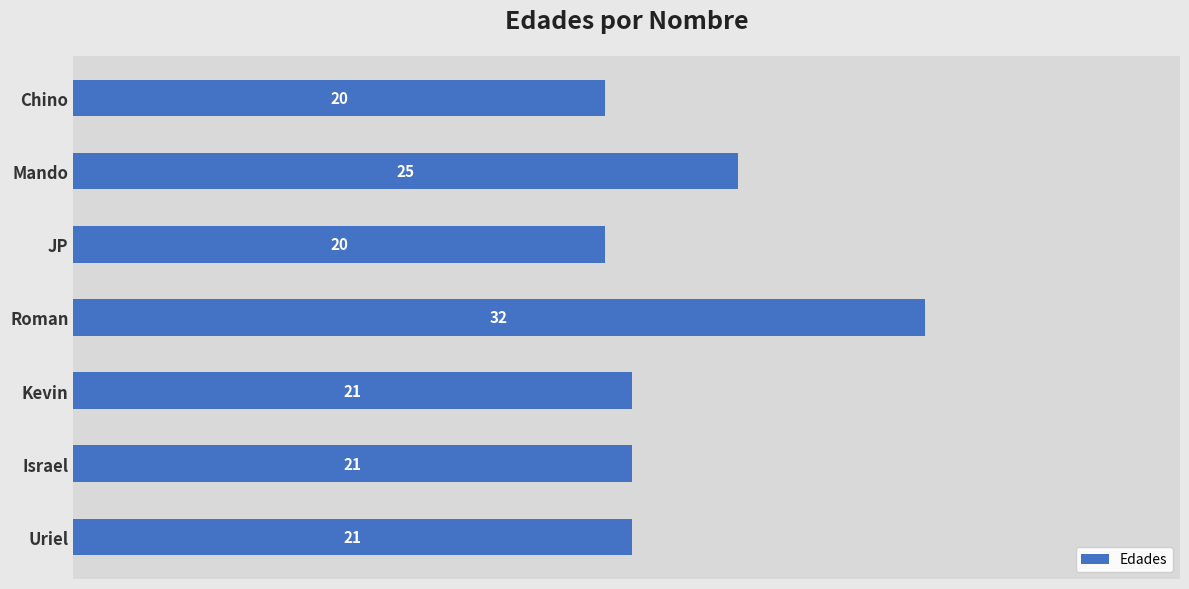

What is the maximum value shown in the chart?

32